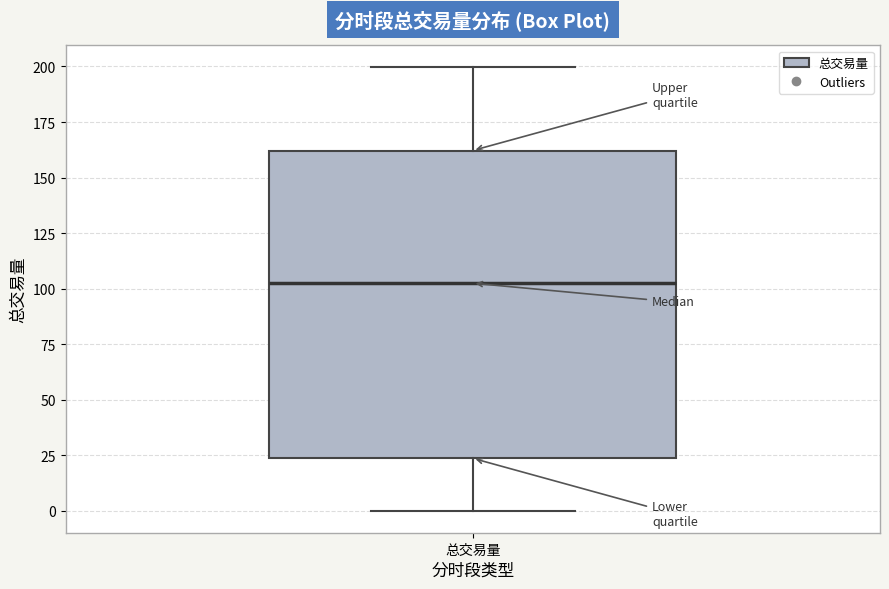

Transcribe this box plot: give where the median line is, the range the box spans, and where the two whiskers end, as read against the y-axis. The values are not printed on the chart, so give them approximately, as read against the axis.

median 100, box 25 to 160, whiskers 0 to 200